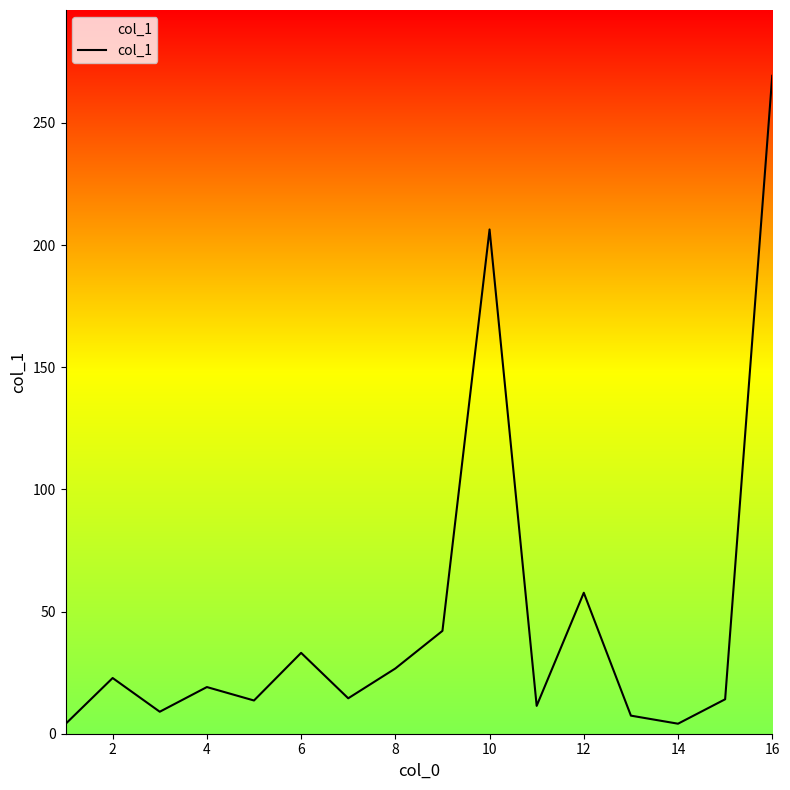

What is the smallest value displayed?

4.0